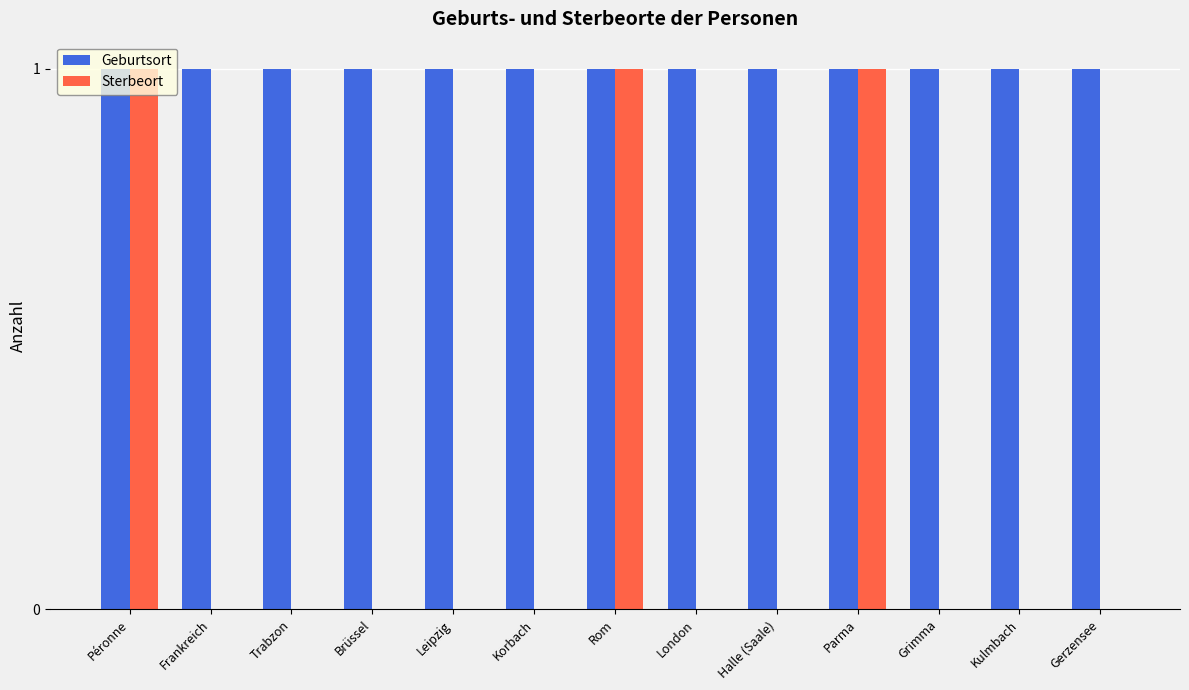

Between Péronne and Halle (Saale), which series saw the biggest shift?

Sterbeort